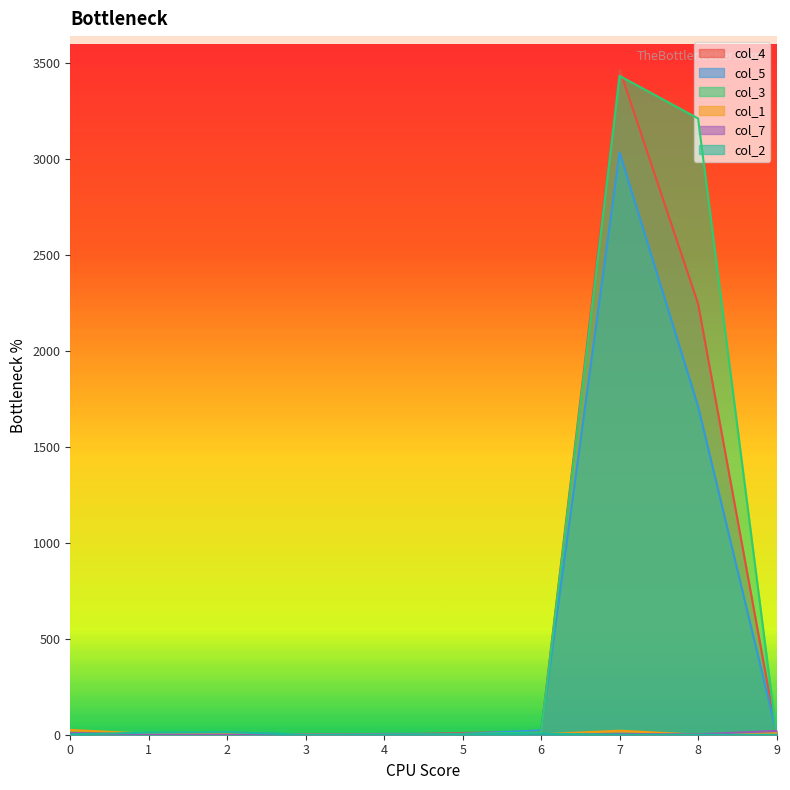

At how many categories does at least one series exceed 773?

2